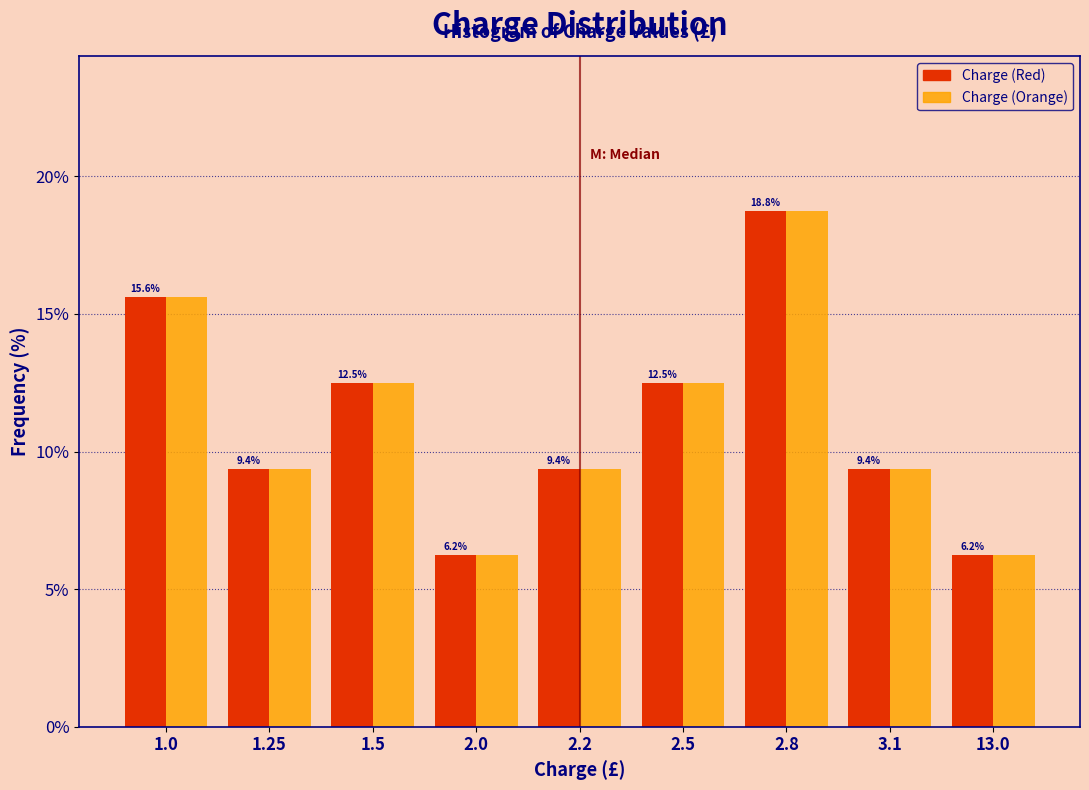

What is the approximate value of Charge (Red) at 2.5?

12.5